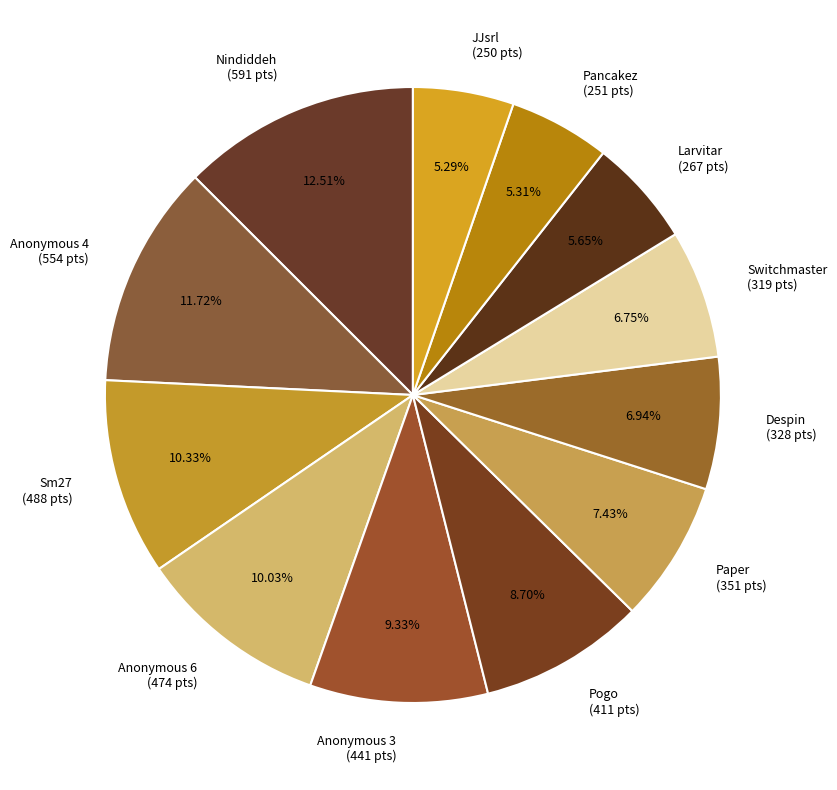

What is the ratio of the value at JJsrl (250 pts) to the value at Pancakez (251 pts)?

1.0